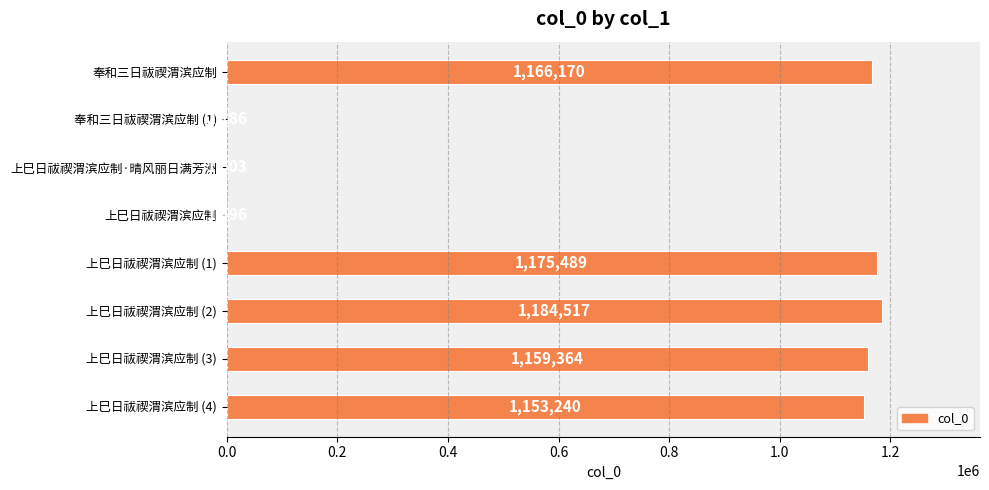

Approximately how many times larger is the value at 上巳日祓禊渭滨应制 (2) compared to 上巳日祓禊渭滨应制?

791.8